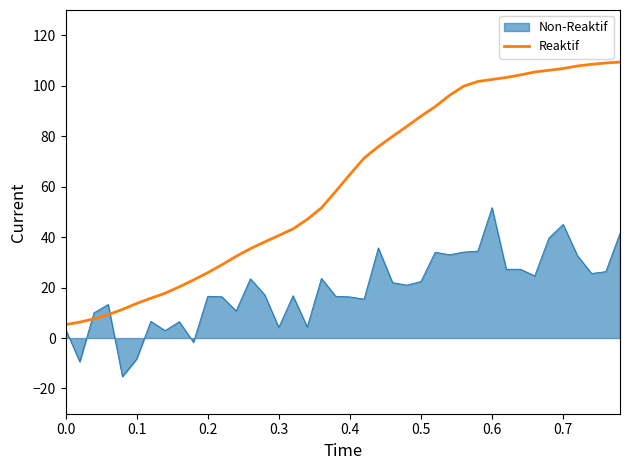

What is the greatest value displayed?

109.4